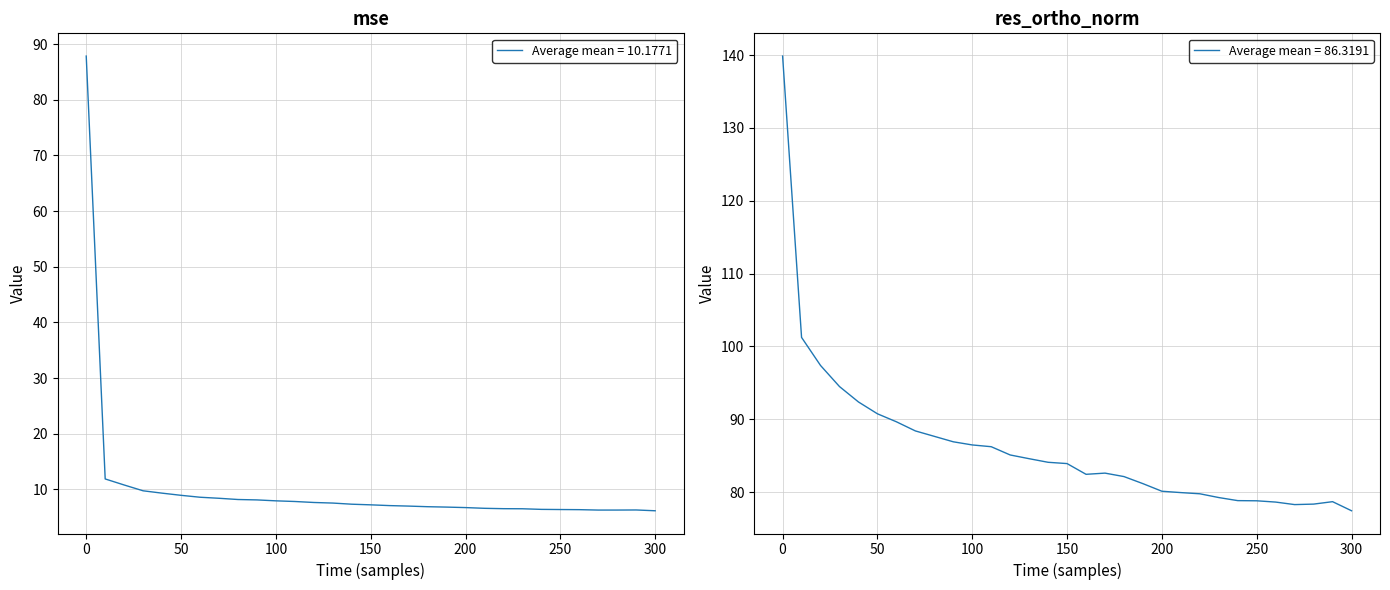

The value of mse at 29 is 2.7. True or false?

False